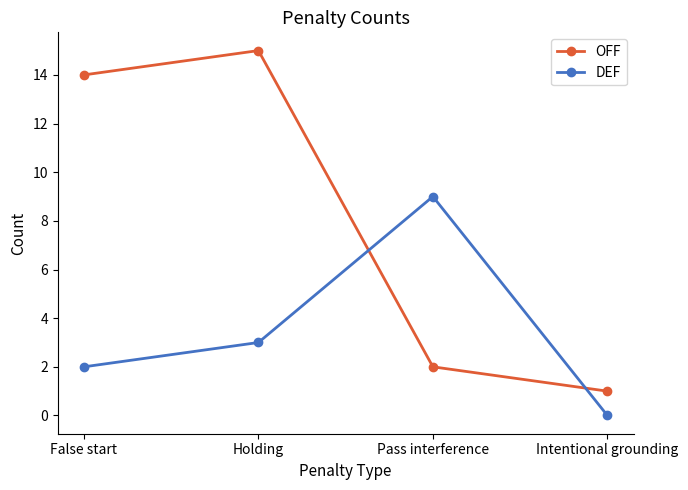

Read the OFF value at False start, to the nearest 10.

10